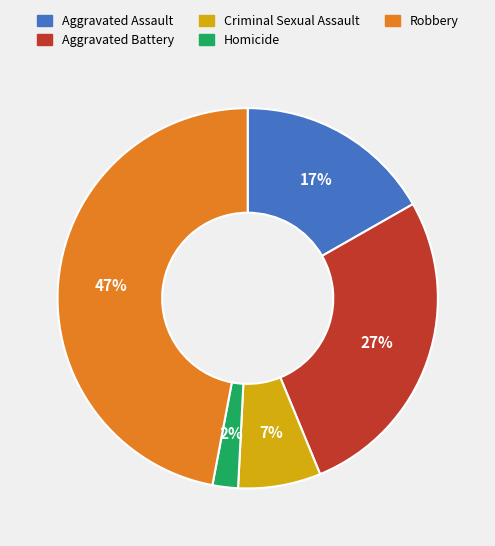

True or false: Criminal Sexual Assault accounts for 1% of the total.

False